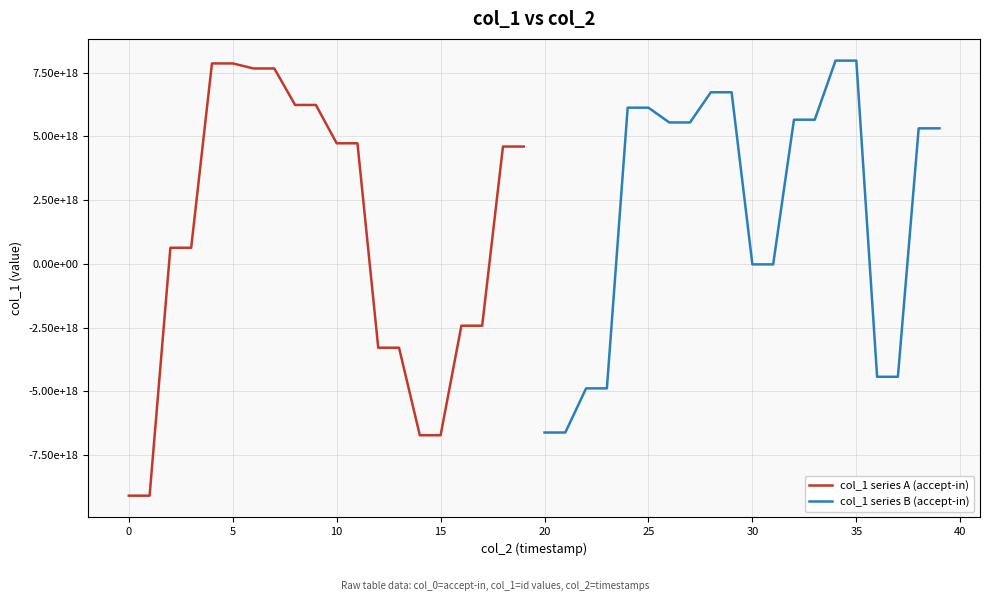

What is the maximum value for col_1 series B (accept-in)?

7966789187508283392